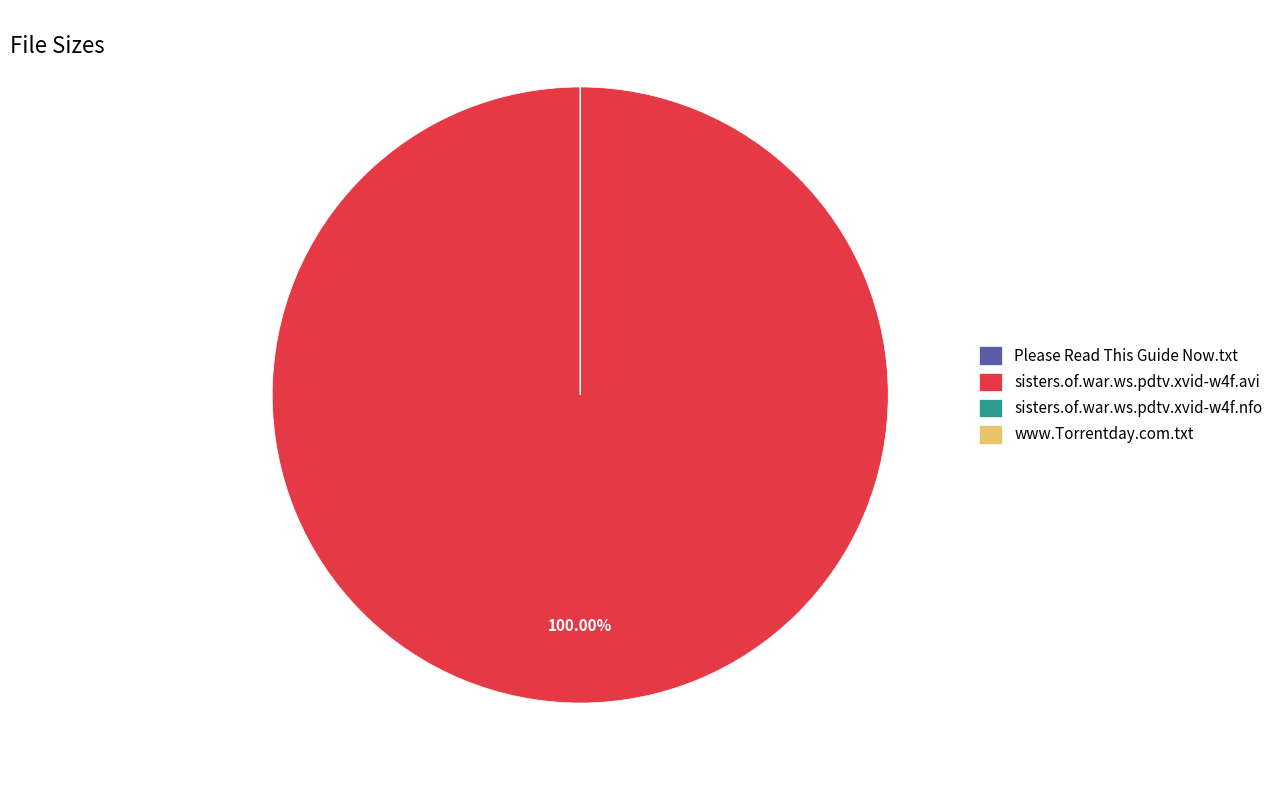

Does sisters.of.war.ws.pdtv.xvid-w4f.avi represent more than half of the total?

Yes